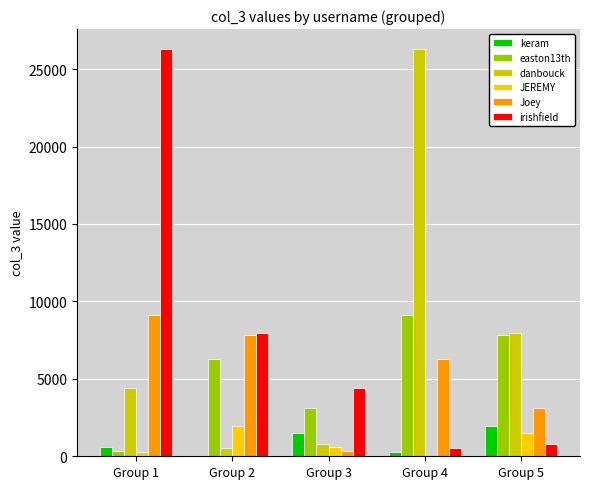

True or false: irishfield has a value of 7971 at Group 2.

True